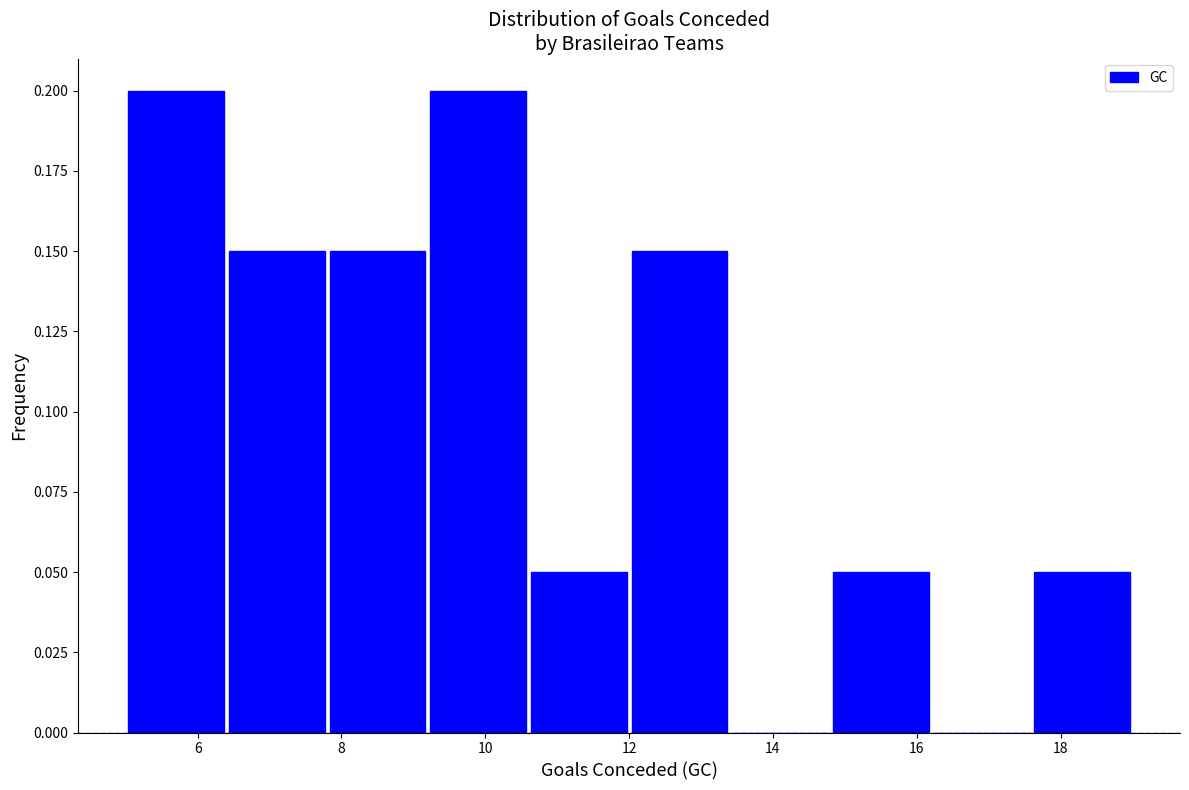

How tall is the bar that spans 17.6 to 19.0 on the x-axis? The values are not printed on the chart, so give them approximately, as read against the axis.

0.05